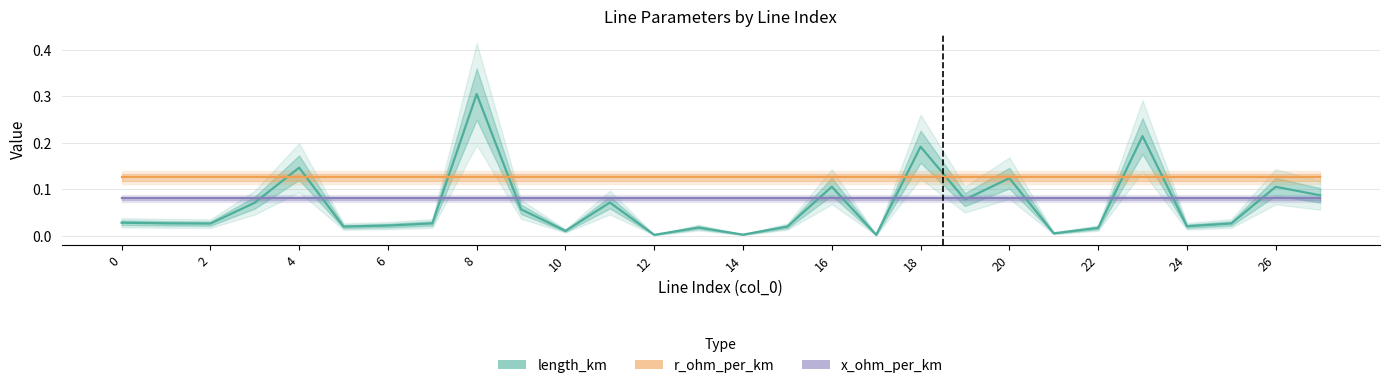

Reading left to right, what are all the values shown in this chart?

length_km: 0.0	0.0	0.0	0.1	0.1	0.0	0.0	0.0	0.3	0.1	0.0	0.1	0.0	0.0	0.0	0.0	0.1	0.0	0.2	0.1	0.1	0.0	0.0	0.2	0.0	0.0	0.1	0.1
r_ohm_per_km: 0.1	0.1	0.1	0.1	0.1	0.1	0.1	0.1	0.1	0.1	0.1	0.1	0.1	0.1	0.1	0.1	0.1	0.1	0.1	0.1	0.1	0.1	0.1	0.1	0.1	0.1	0.1	0.1
x_ohm_per_km: 0.1	0.1	0.1	0.1	0.1	0.1	0.1	0.1	0.1	0.1	0.1	0.1	0.1	0.1	0.1	0.1	0.1	0.1	0.1	0.1	0.1	0.1	0.1	0.1	0.1	0.1	0.1	0.1